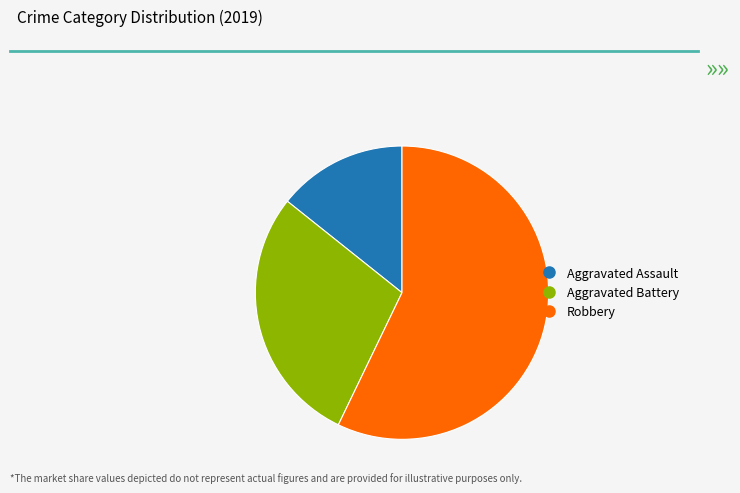

What is the ratio of the value at Robbery to the value at Aggravated Assault?

4.0